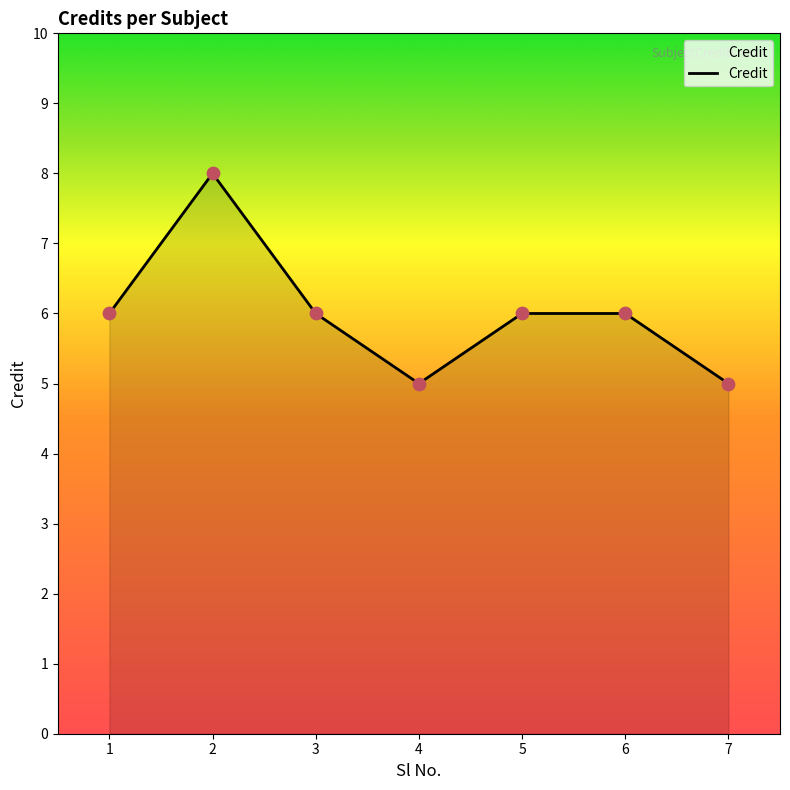

What is the ratio of the value at 1 to the value at 4?

1.2